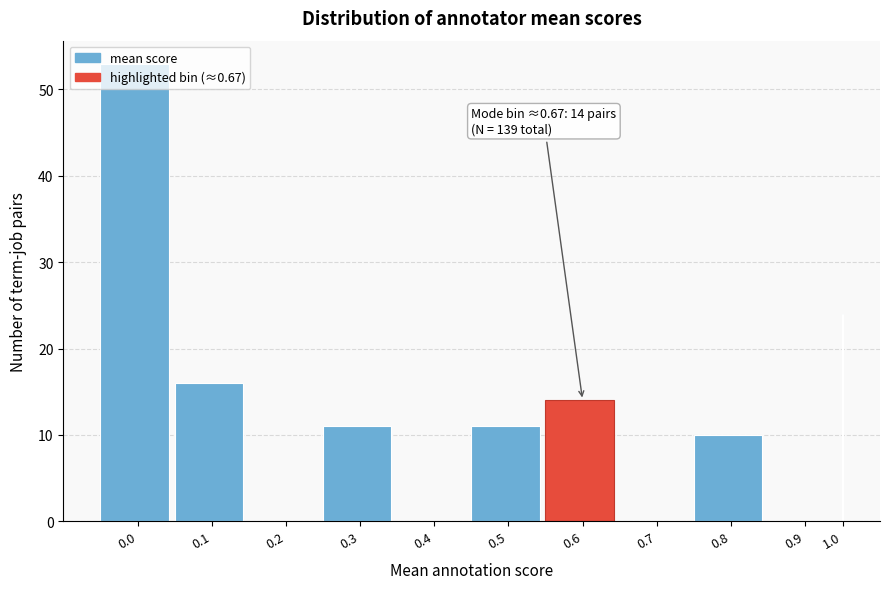

What is the maximum value shown in the chart?

53